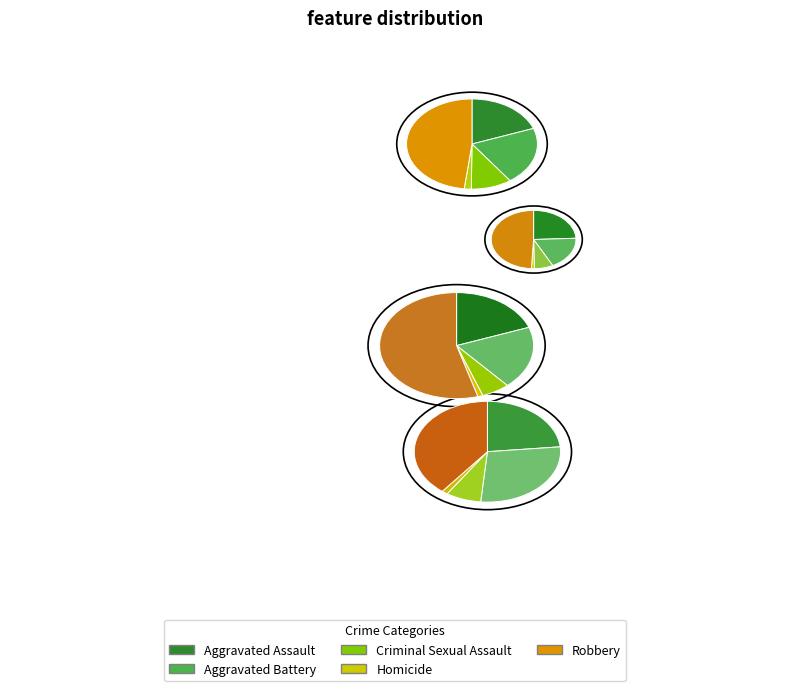

How many slices are in this pie chart?

5